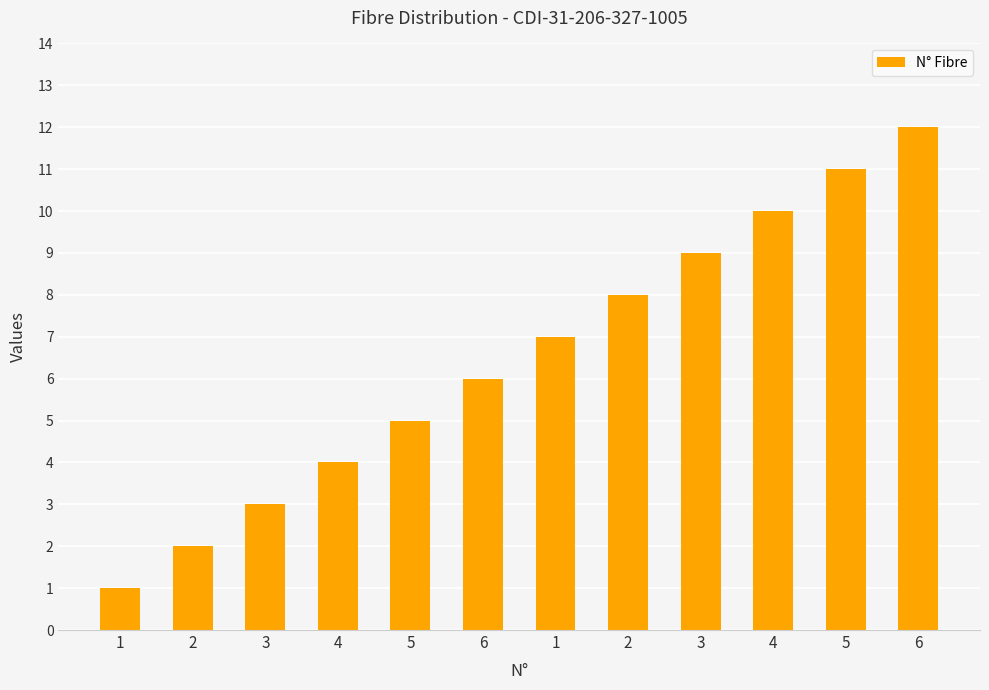

Are the bars horizontal?

No